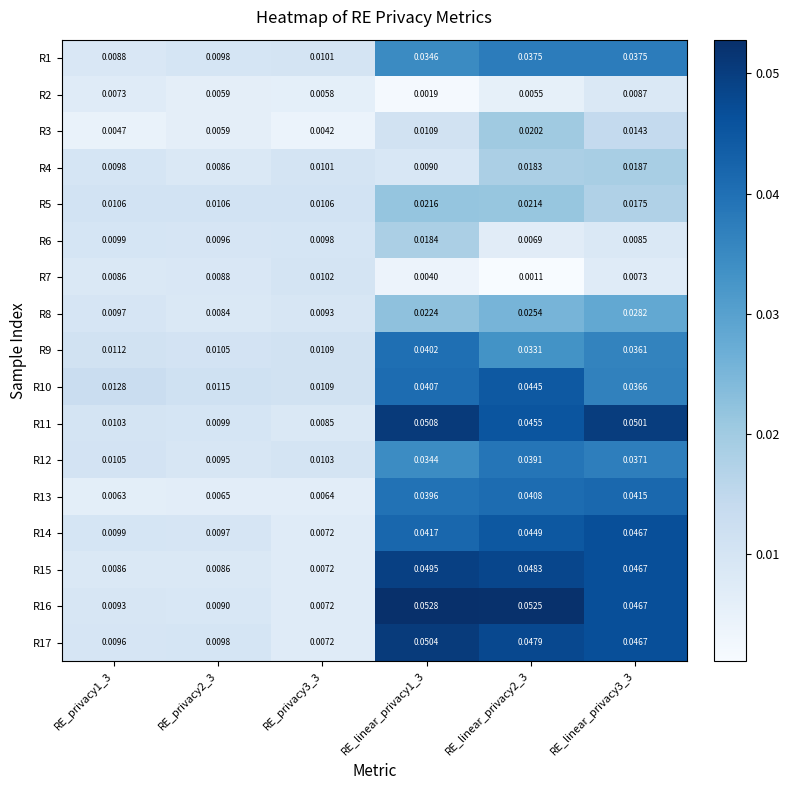

Reading left to right, what are all the values shown in this chart?

R1: RE_privacy1_3=0.0	RE_privacy2_3=0.0	RE_privacy3_3=0.0	RE_linear_privacy1_3=0.0	RE_linear_privacy2_3=0.0	RE_linear_privacy3_3=0.0
R2: RE_privacy1_3=0.0	RE_privacy2_3=0.0	RE_privacy3_3=0.0	RE_linear_privacy1_3=0.0	RE_linear_privacy2_3=0.0	RE_linear_privacy3_3=0.0
R3: RE_privacy1_3=0.0	RE_privacy2_3=0.0	RE_privacy3_3=0.0	RE_linear_privacy1_3=0.0	RE_linear_privacy2_3=0.0	RE_linear_privacy3_3=0.0
R4: RE_privacy1_3=0.0	RE_privacy2_3=0.0	RE_privacy3_3=0.0	RE_linear_privacy1_3=0.0	RE_linear_privacy2_3=0.0	RE_linear_privacy3_3=0.0
R5: RE_privacy1_3=0.0	RE_privacy2_3=0.0	RE_privacy3_3=0.0	RE_linear_privacy1_3=0.0	RE_linear_privacy2_3=0.0	RE_linear_privacy3_3=0.0
R6: RE_privacy1_3=0.0	RE_privacy2_3=0.0	RE_privacy3_3=0.0	RE_linear_privacy1_3=0.0	RE_linear_privacy2_3=0.0	RE_linear_privacy3_3=0.0
R7: RE_privacy1_3=0.0	RE_privacy2_3=0.0	RE_privacy3_3=0.0	RE_linear_privacy1_3=0.0	RE_linear_privacy2_3=0.0	RE_linear_privacy3_3=0.0
R8: RE_privacy1_3=0.0	RE_privacy2_3=0.0	RE_privacy3_3=0.0	RE_linear_privacy1_3=0.0	RE_linear_privacy2_3=0.0	RE_linear_privacy3_3=0.0
R9: RE_privacy1_3=0.0	RE_privacy2_3=0.0	RE_privacy3_3=0.0	RE_linear_privacy1_3=0.0	RE_linear_privacy2_3=0.0	RE_linear_privacy3_3=0.0
R10: RE_privacy1_3=0.0	RE_privacy2_3=0.0	RE_privacy3_3=0.0	RE_linear_privacy1_3=0.0	RE_linear_privacy2_3=0.0	RE_linear_privacy3_3=0.0
R11: RE_privacy1_3=0.0	RE_privacy2_3=0.0	RE_privacy3_3=0.0	RE_linear_privacy1_3=0.1	RE_linear_privacy2_3=0.0	RE_linear_privacy3_3=0.1
R12: RE_privacy1_3=0.0	RE_privacy2_3=0.0	RE_privacy3_3=0.0	RE_linear_privacy1_3=0.0	RE_linear_privacy2_3=0.0	RE_linear_privacy3_3=0.0
R13: RE_privacy1_3=0.0	RE_privacy2_3=0.0	RE_privacy3_3=0.0	RE_linear_privacy1_3=0.0	RE_linear_privacy2_3=0.0	RE_linear_privacy3_3=0.0
R14: RE_privacy1_3=0.0	RE_privacy2_3=0.0	RE_privacy3_3=0.0	RE_linear_privacy1_3=0.0	RE_linear_privacy2_3=0.0	RE_linear_privacy3_3=0.0
R15: RE_privacy1_3=0.0	RE_privacy2_3=0.0	RE_privacy3_3=0.0	RE_linear_privacy1_3=0.0	RE_linear_privacy2_3=0.0	RE_linear_privacy3_3=0.0
R16: RE_privacy1_3=0.0	RE_privacy2_3=0.0	RE_privacy3_3=0.0	RE_linear_privacy1_3=0.1	RE_linear_privacy2_3=0.1	RE_linear_privacy3_3=0.0
R17: RE_privacy1_3=0.0	RE_privacy2_3=0.0	RE_privacy3_3=0.0	RE_linear_privacy1_3=0.1	RE_linear_privacy2_3=0.0	RE_linear_privacy3_3=0.0